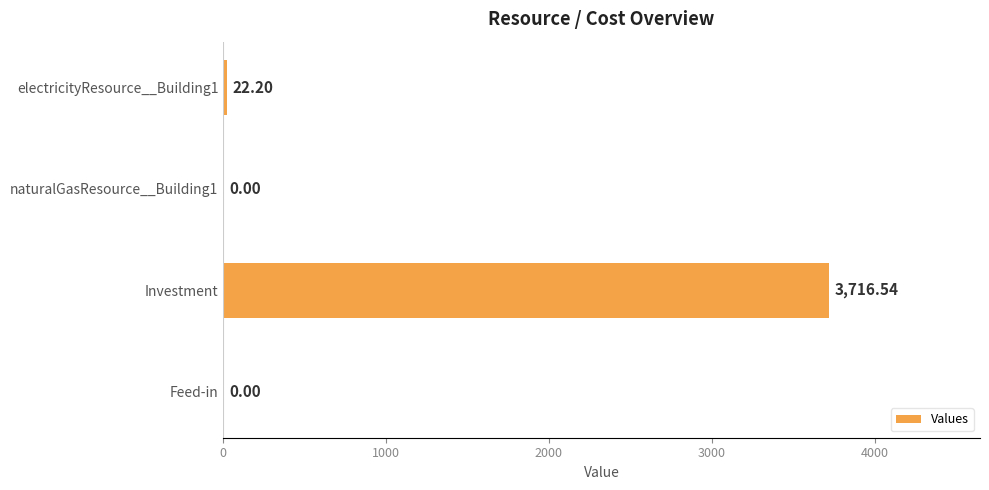

What is the average value?

934.7